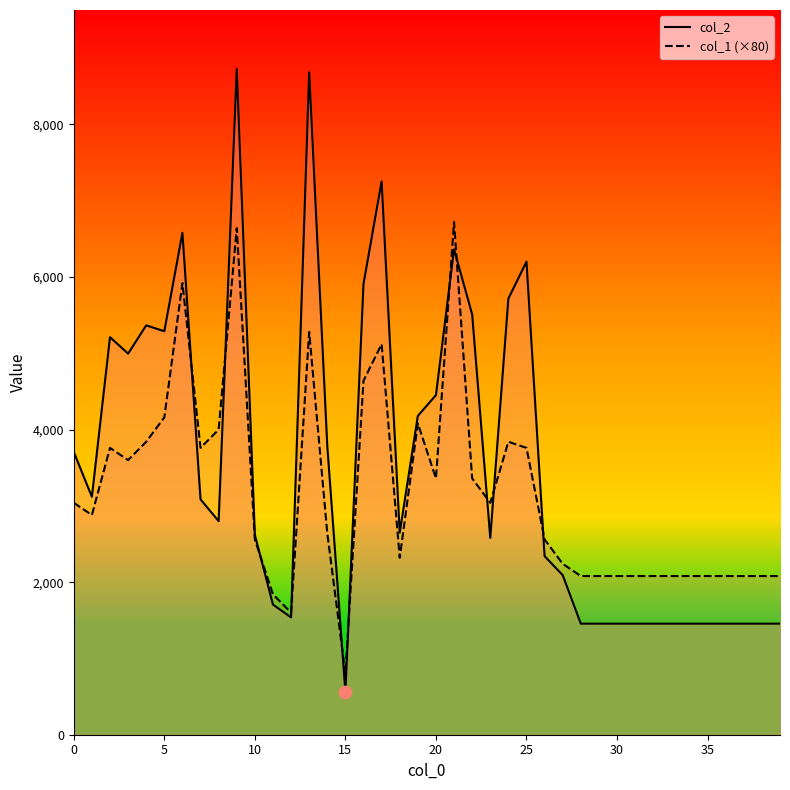

What are all the series names shown in the legend?

col_2 line, col_1 (×80) line